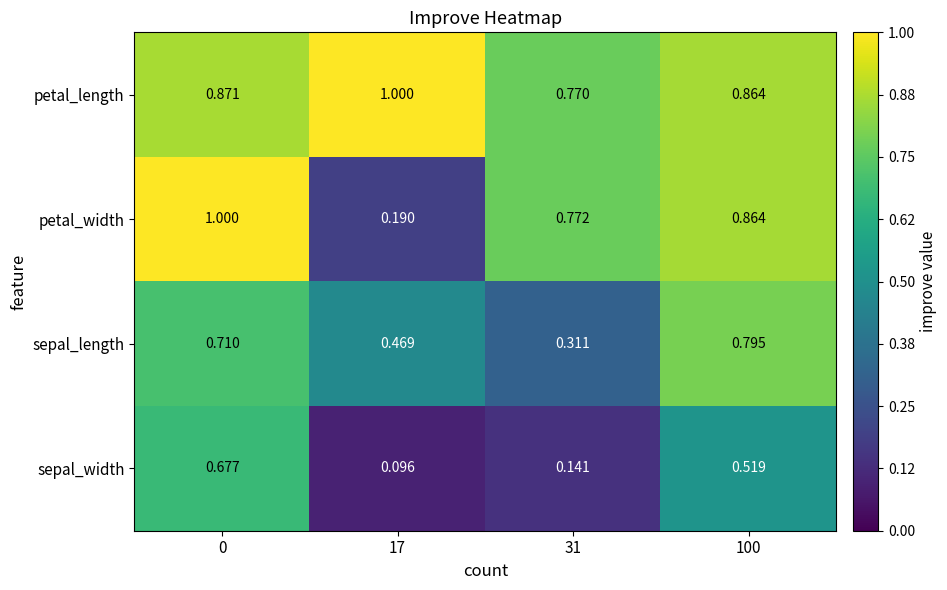

Rank the series by their average value, from lowest to highest.

sepal_width, sepal_length, petal_width, petal_length